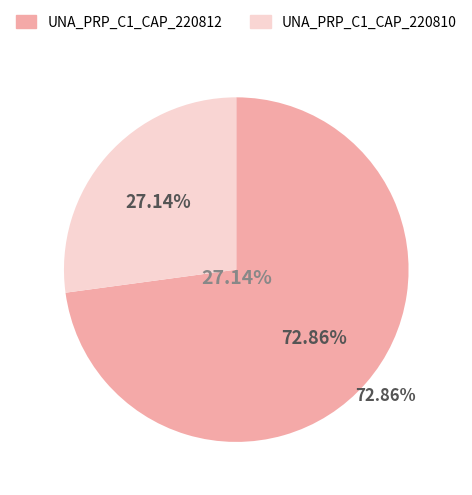

Does UNA_PRP_C1_CAP_220812 account for over 50% of the chart?

Yes